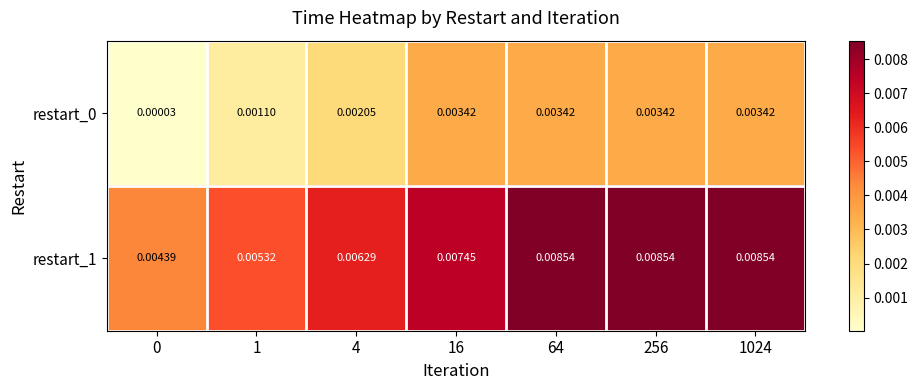

Is the value of restart_1 at 64 greater than the value of restart_0 at 256?

Yes